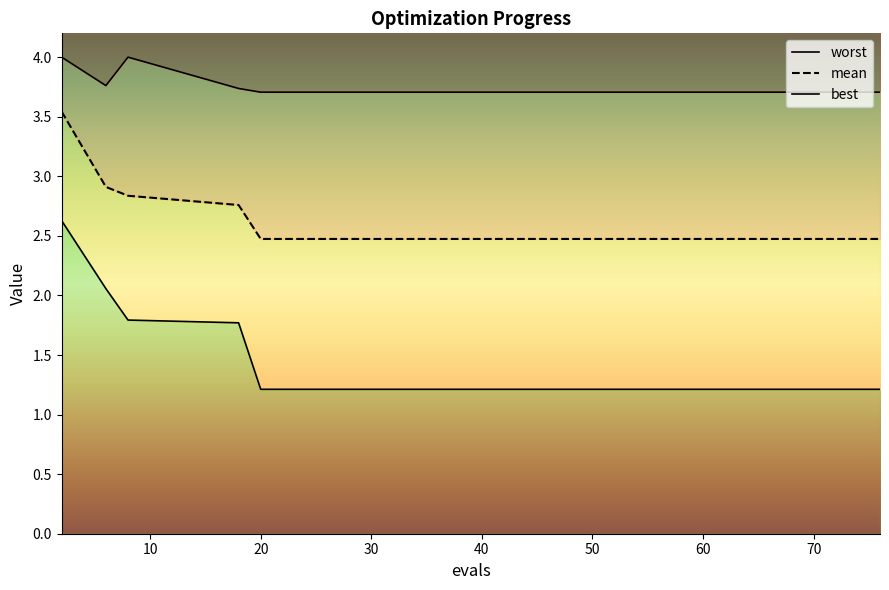

True or false: mean and worst intersect in this chart.

False